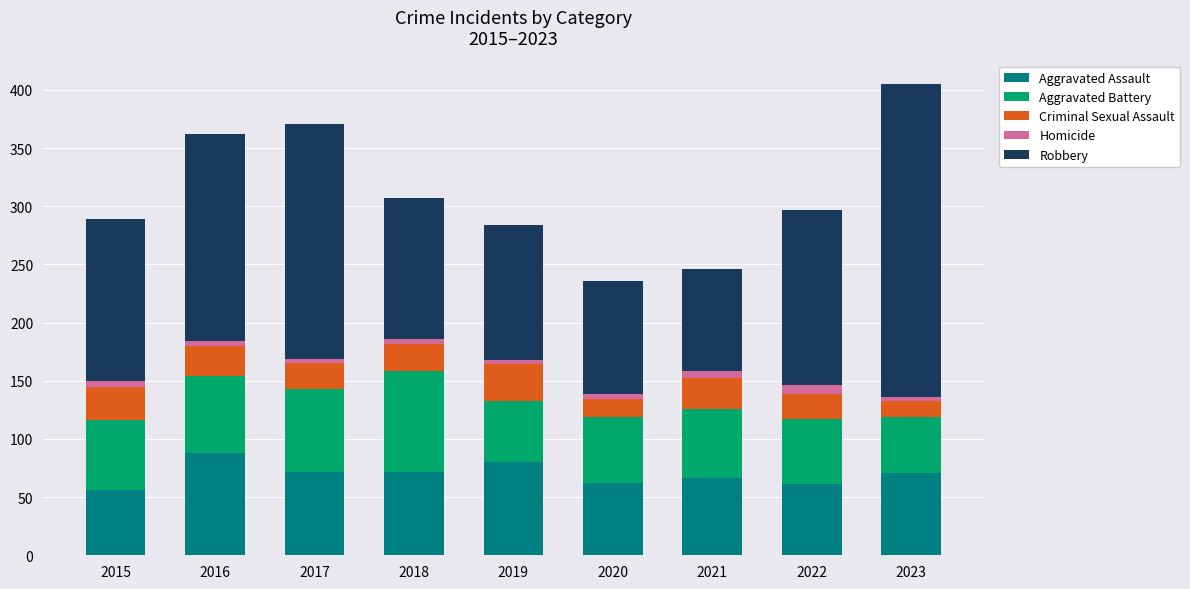

Is it true that Aggravated Assault equals 71 at 2023?

True